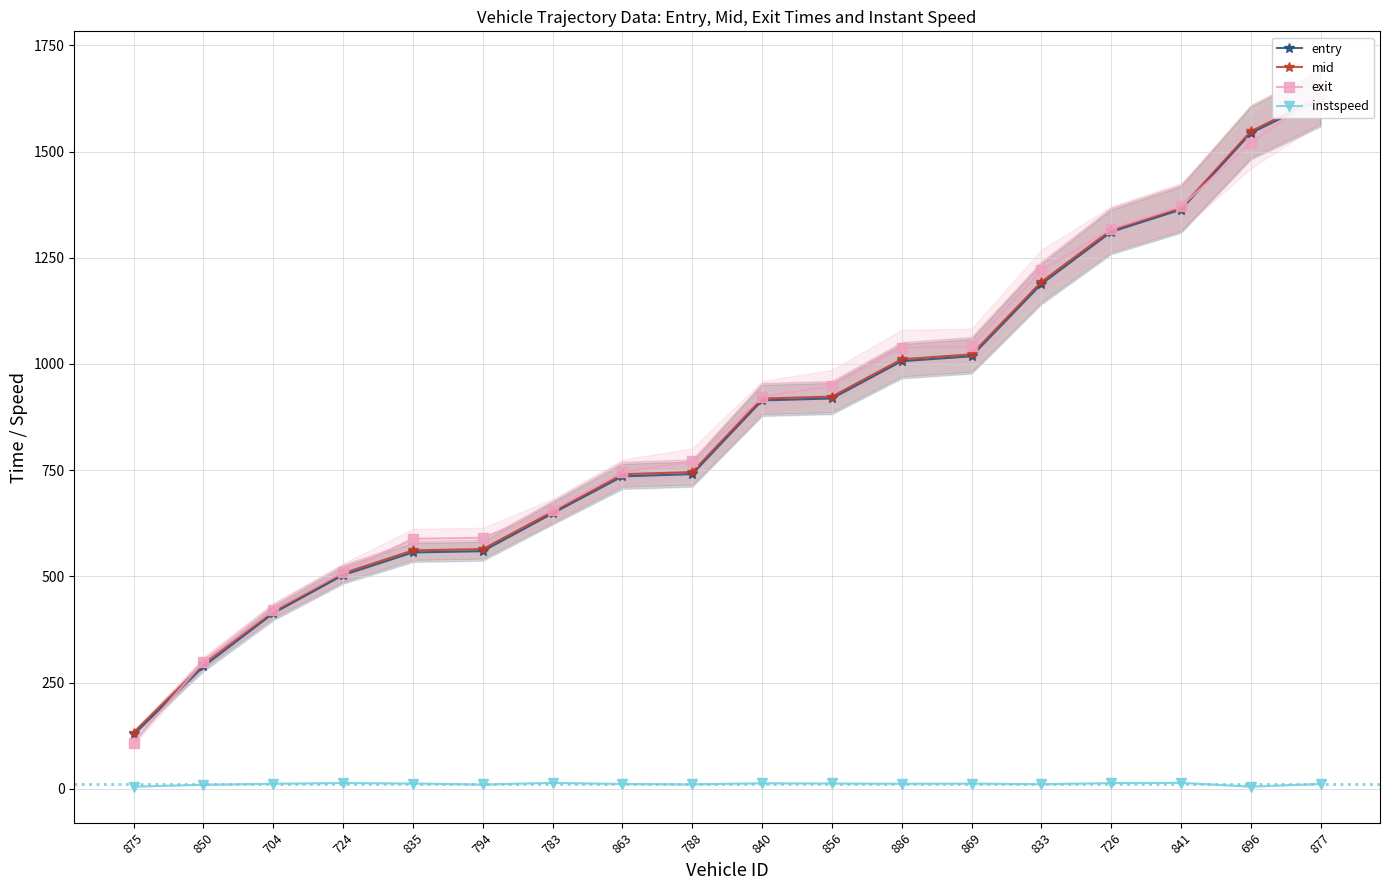

At which label does entry first exceed 914?

840